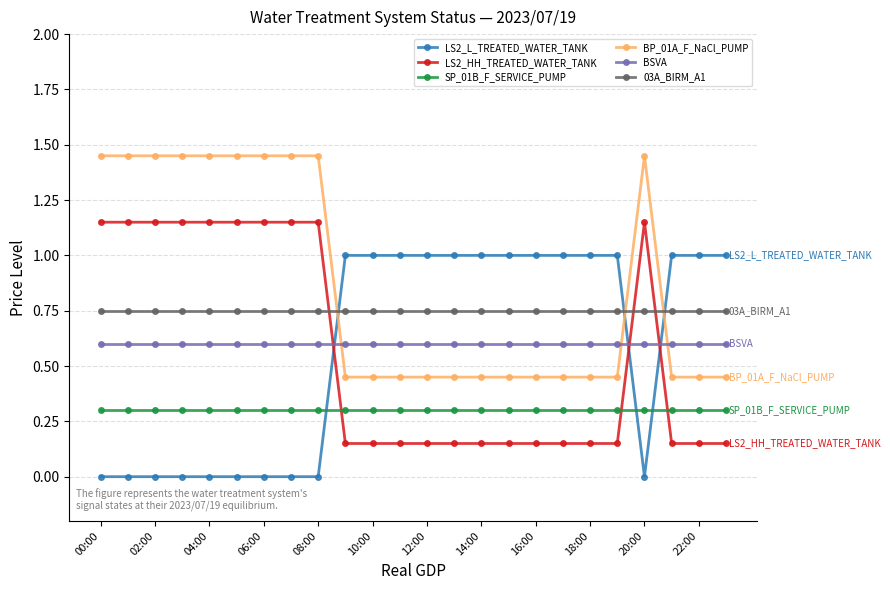

What is the value of the SP_01B_F_SERVICE_PUMP point at the 12th from the left?

0.3